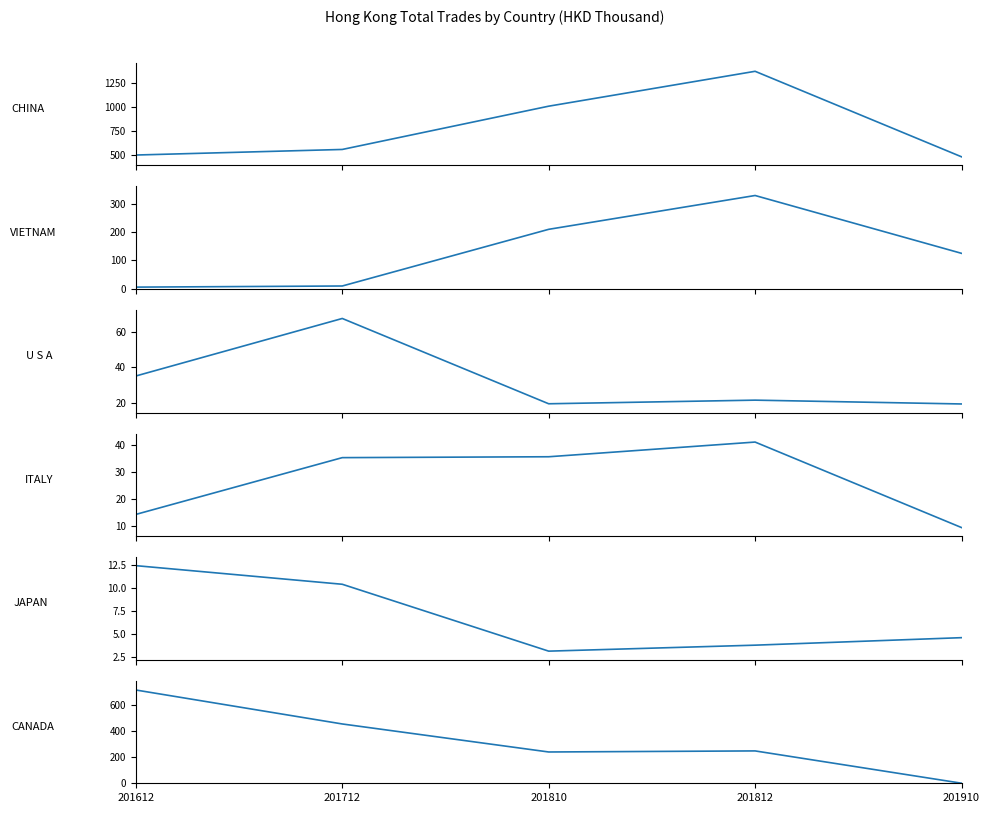

What is the difference between the highest and lowest values at 201812?

1373.2